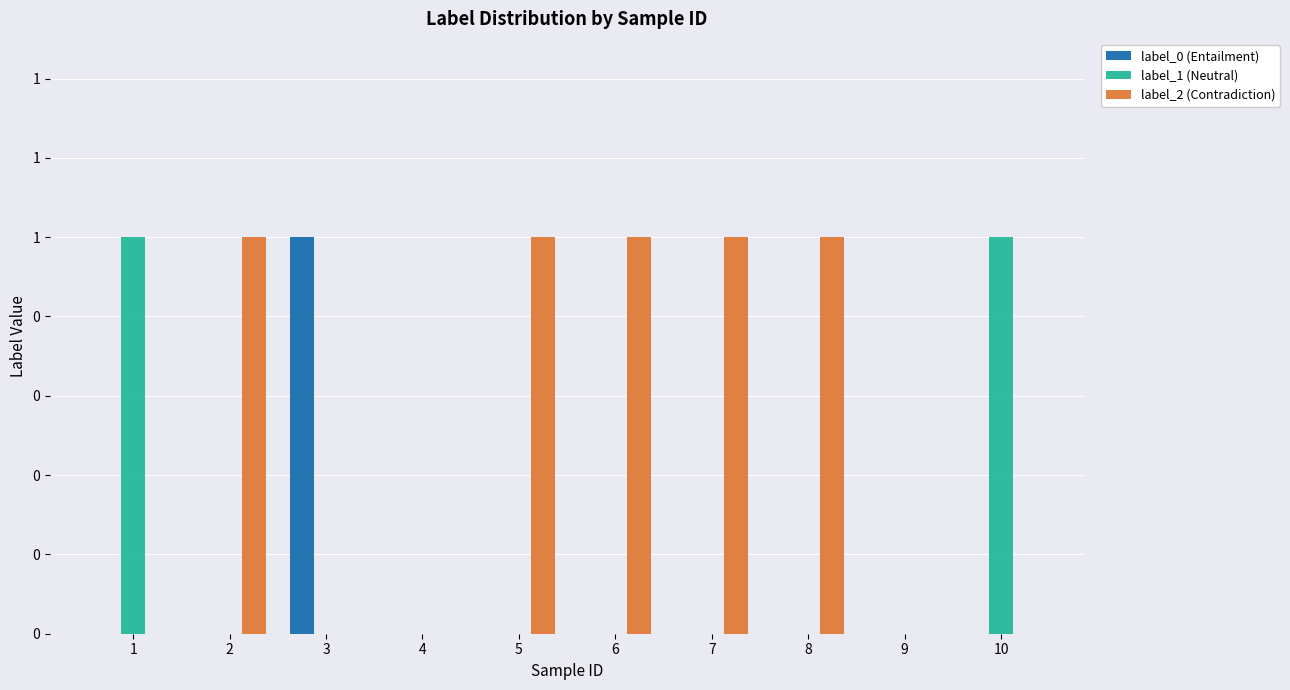

Rank the categories by label_0 (Entailment) value from lowest to highest.

1, 2, 4, 5, 6, 7, 8, 9, 10, 3